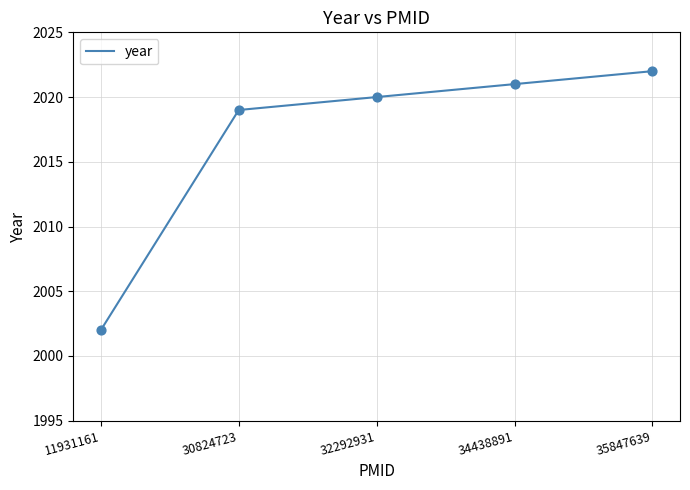

What is the change in value from 30824723 to 35847639?

+3